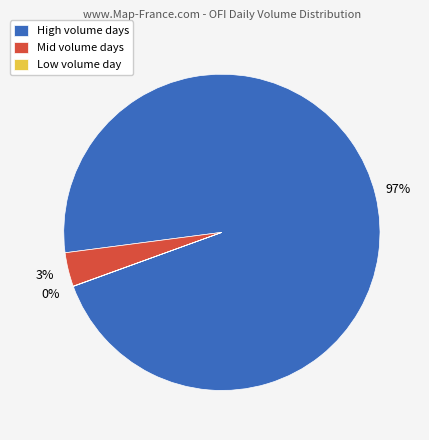

The Mid volume days slice represents 13% of the pie. True or false?

False